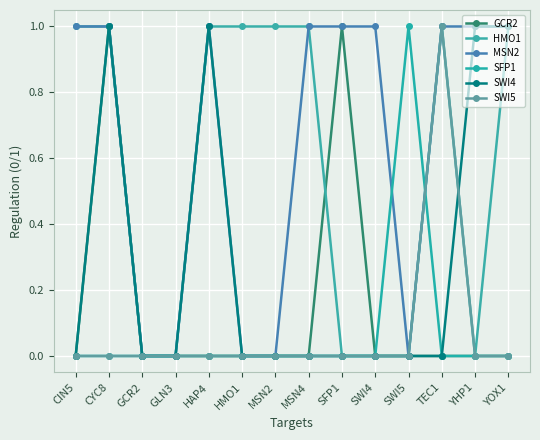

In SFP1, how many points are higher than both neighbors (excluding endpoints)?

1